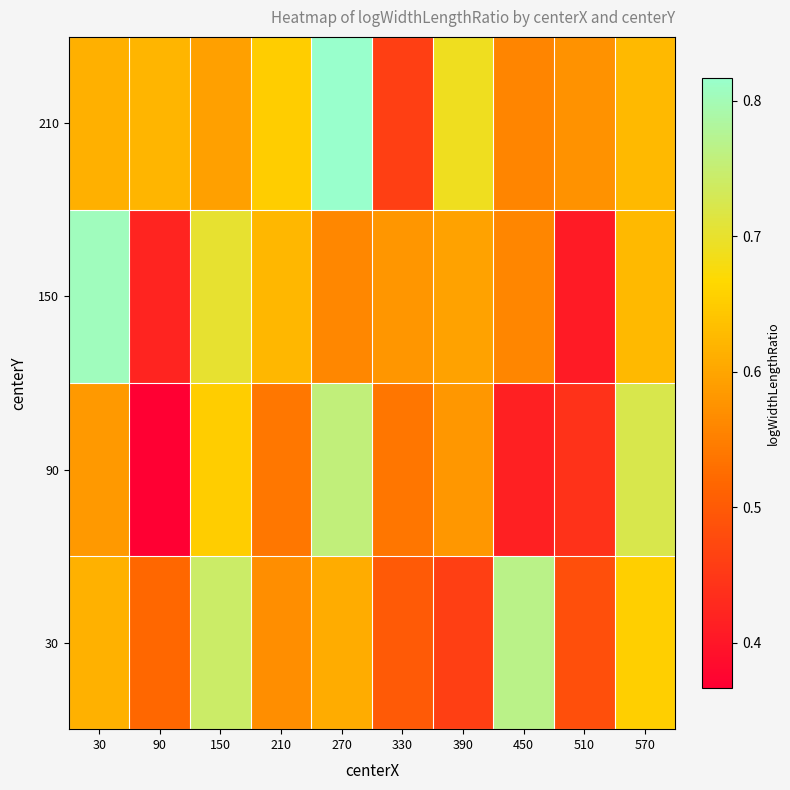

Which has a higher value, 150 or 210?

150